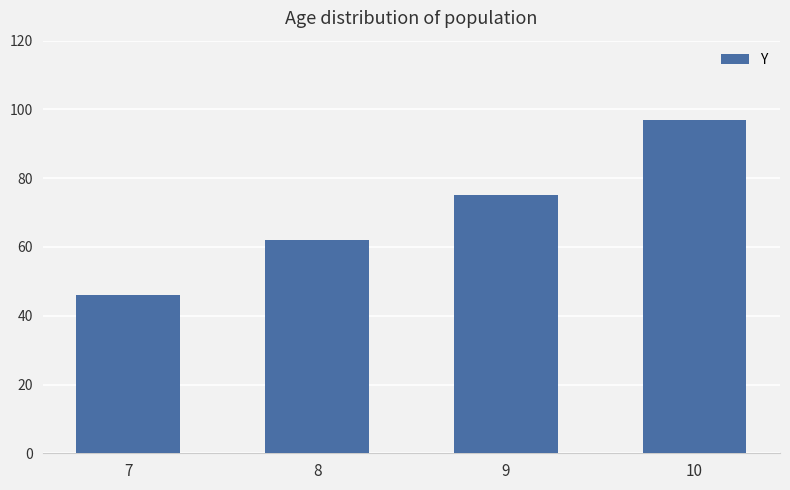

What is the value of the 1st bar from the left?

46